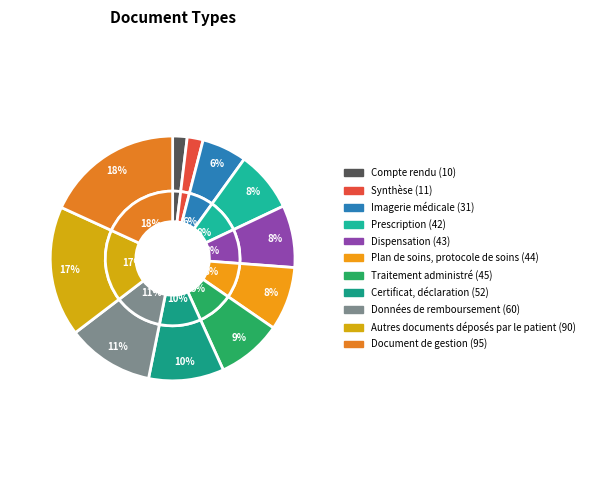

What is the change in value from Compte rendu to Imagerie médicale?

+21